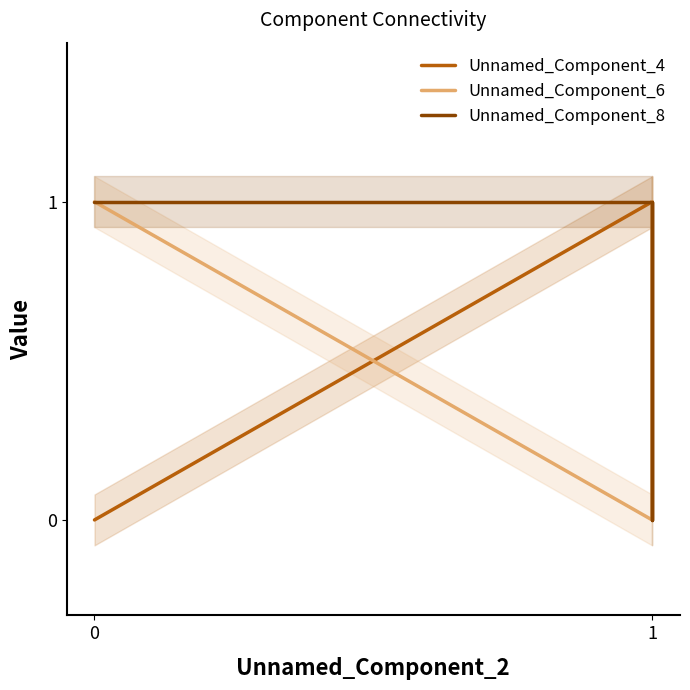

What is the difference between the highest and lowest values at 1?

1